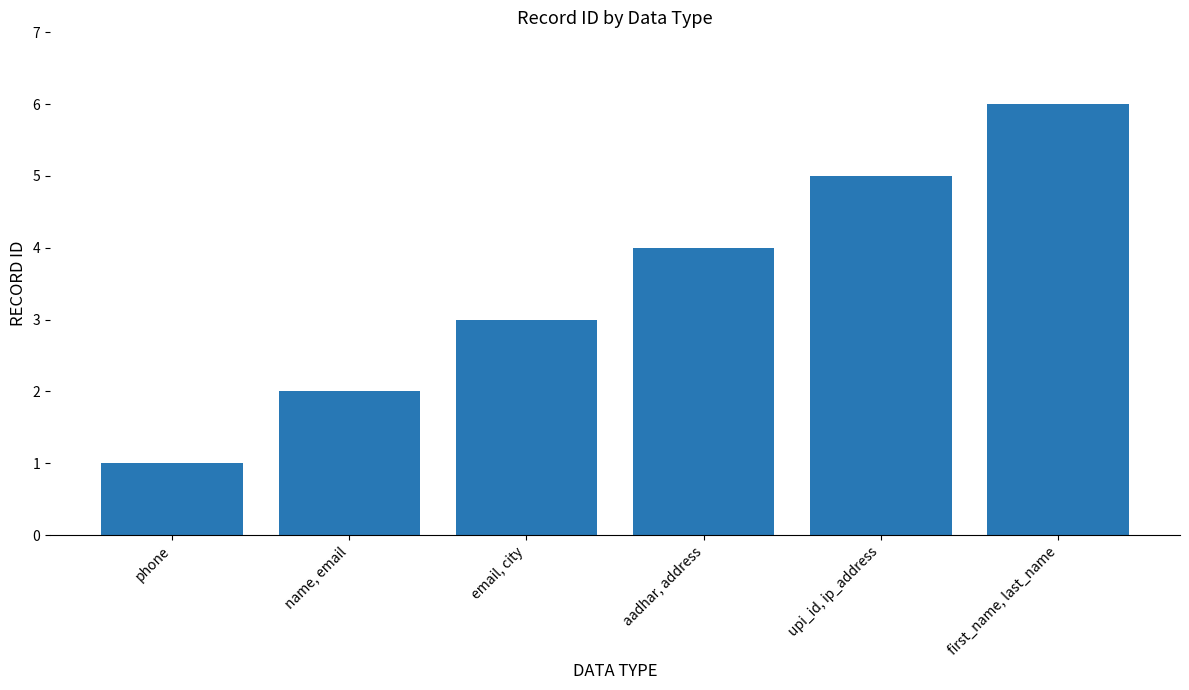

Reading left to right, list all the values displayed in this chart.

1	2	3	4	5	6